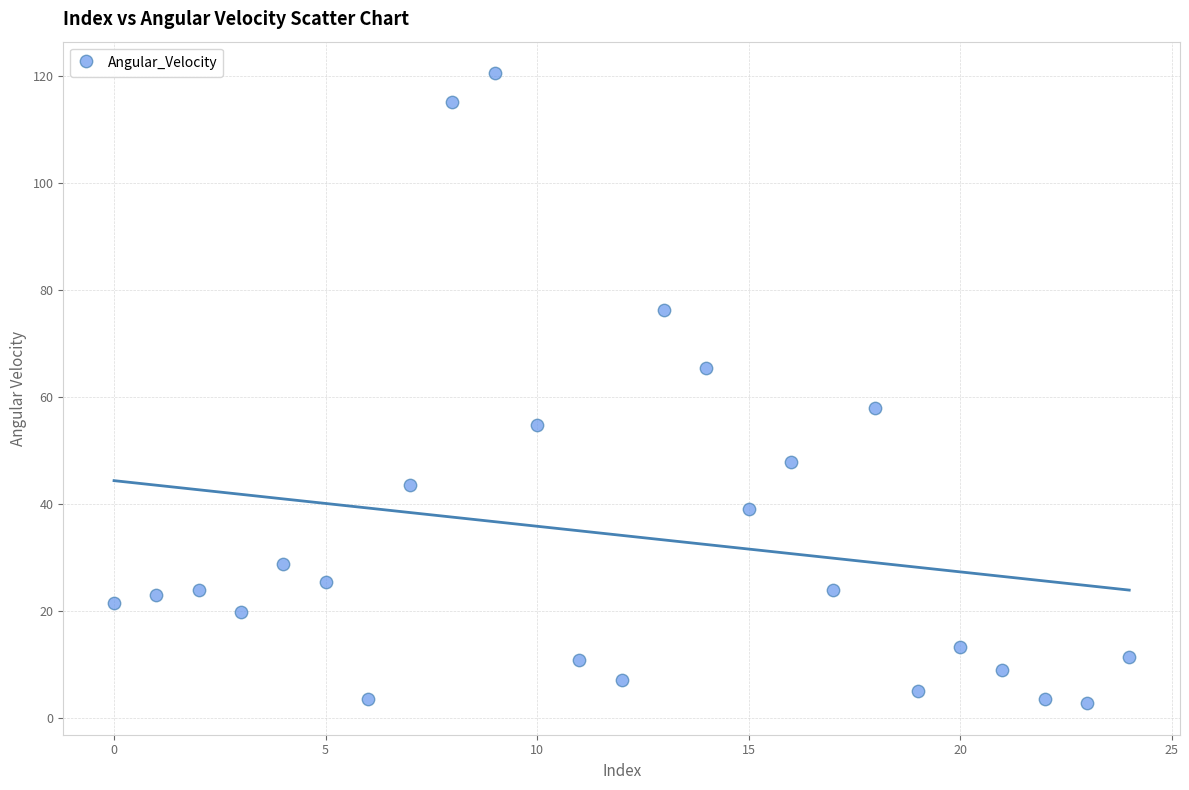

What Y value in the scatter plot is closest to 61?

58.0